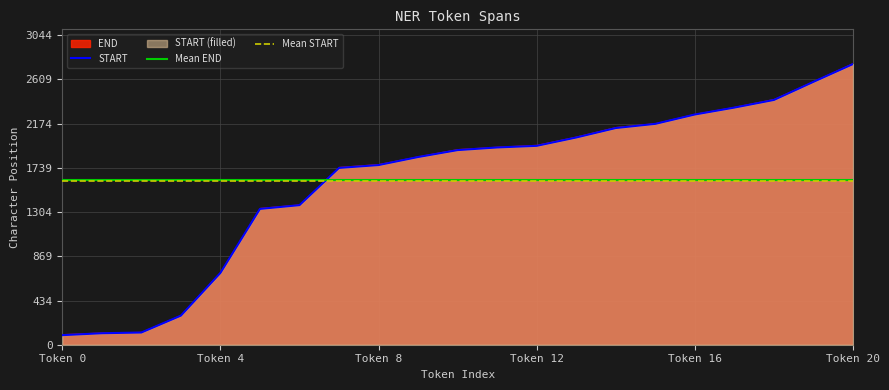

List the labels in order of value, smallest first.

0, 1, 2, 3, 4, 5, 6, 7, 8, 9, 10, 11, 12, 13, 14, 15, 16, 17, 18, 19, 20